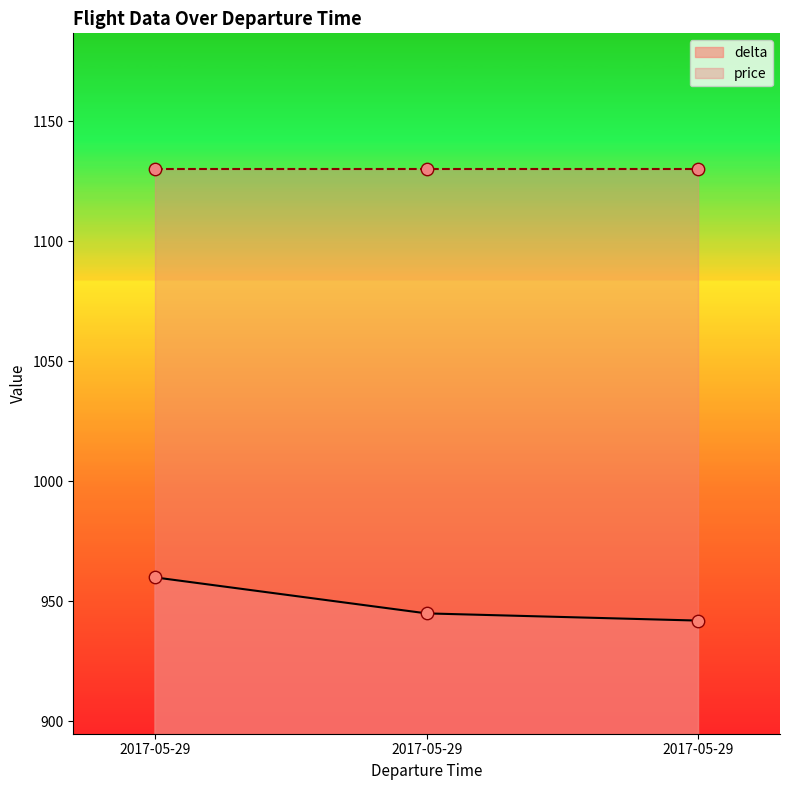

Which has a higher value, 2017-05-29 or 2017-05-29?

2017-05-29